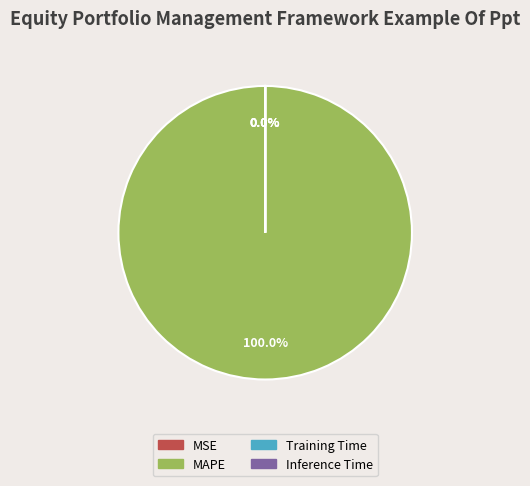

Combined, what portion of the pie is MAPE and MSE?

100.0%